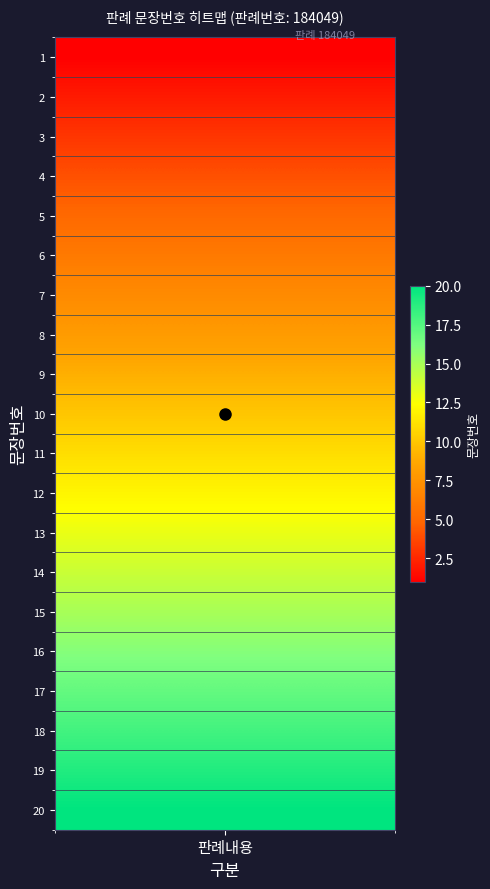

List the labels in order of value, smallest first.

1, 2, 3, 4, 5, 6, 7, 8, 9, 10, 11, 12, 13, 14, 15, 16, 17, 18, 19, 20